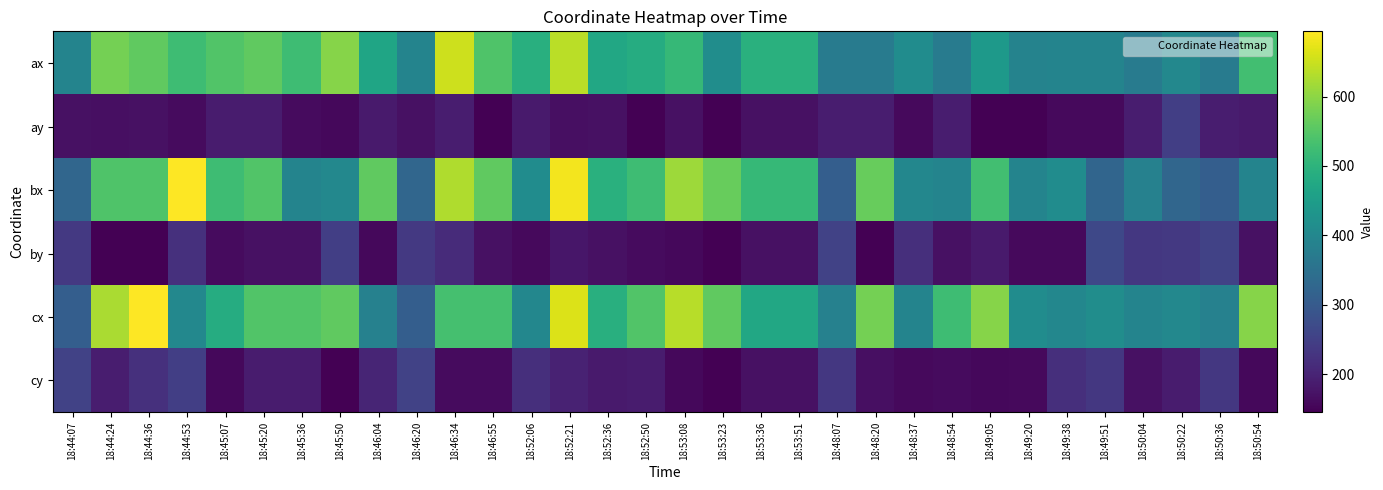

Which label corresponds to the largest value in the chart?

18:44:53